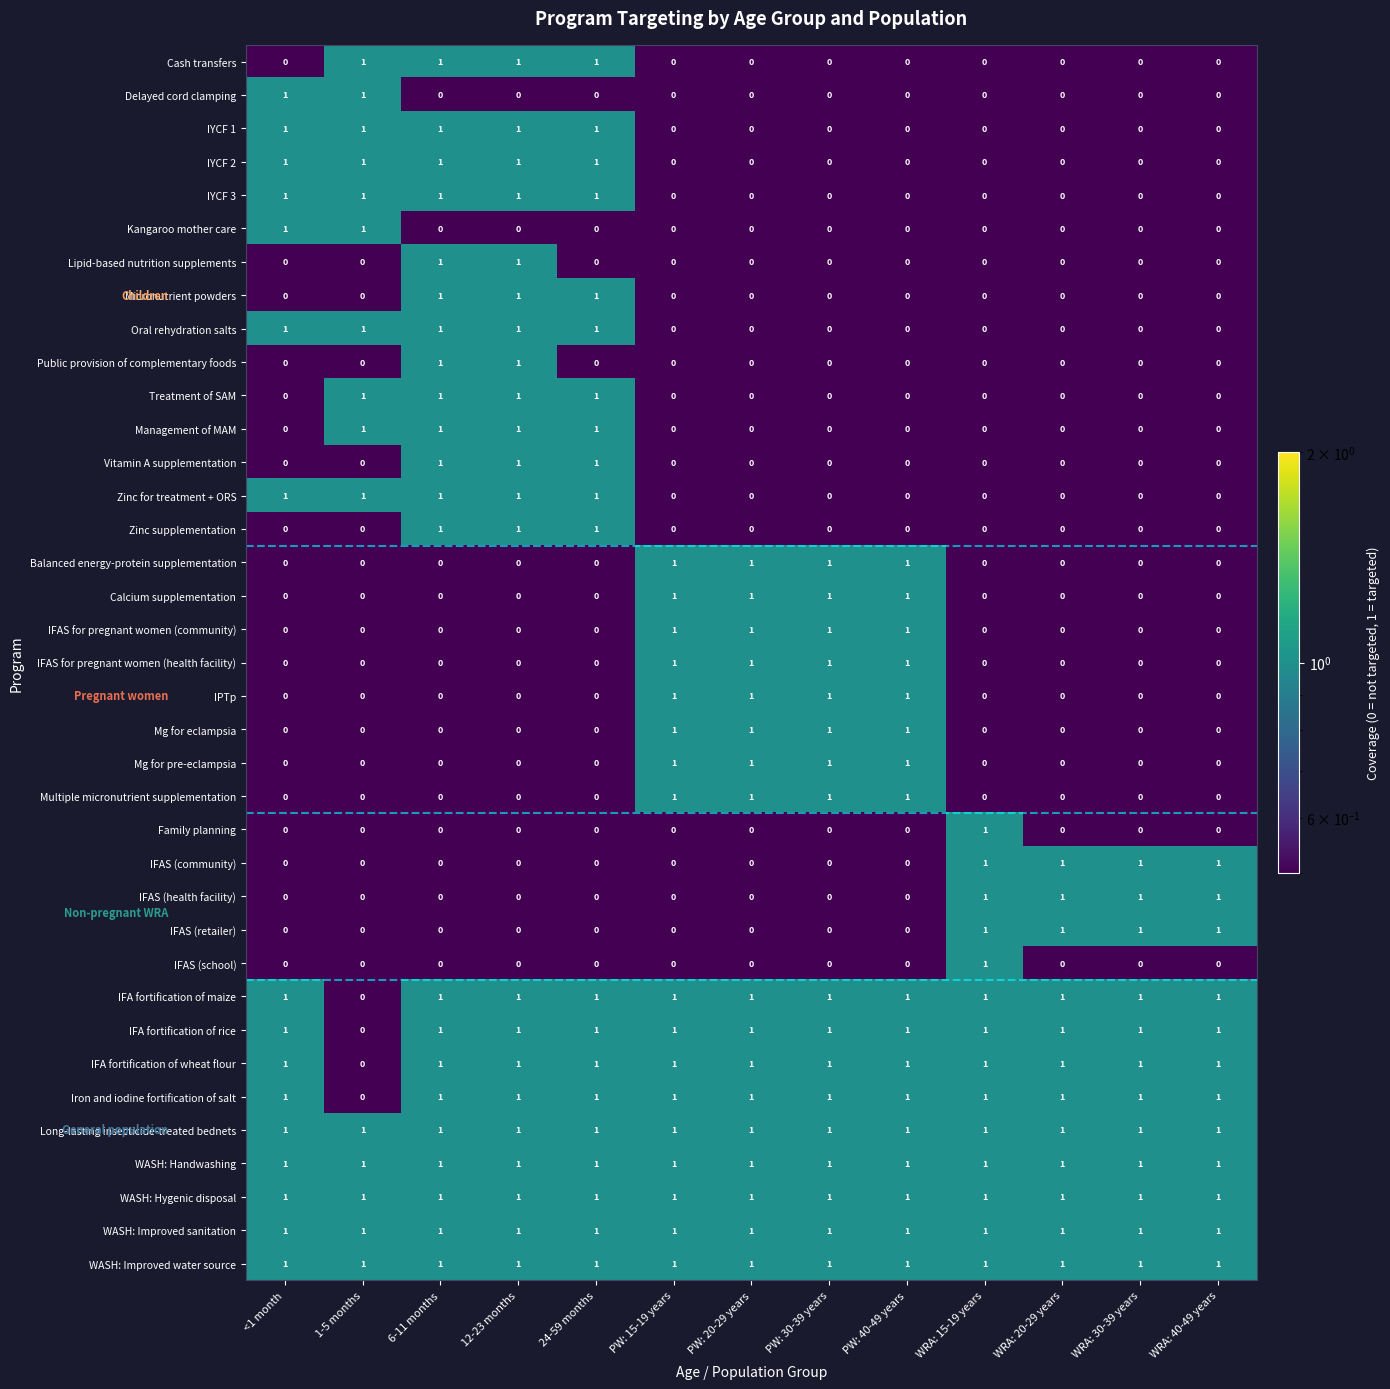

How many Mg for eclampsia values are between 0 and 1?

13